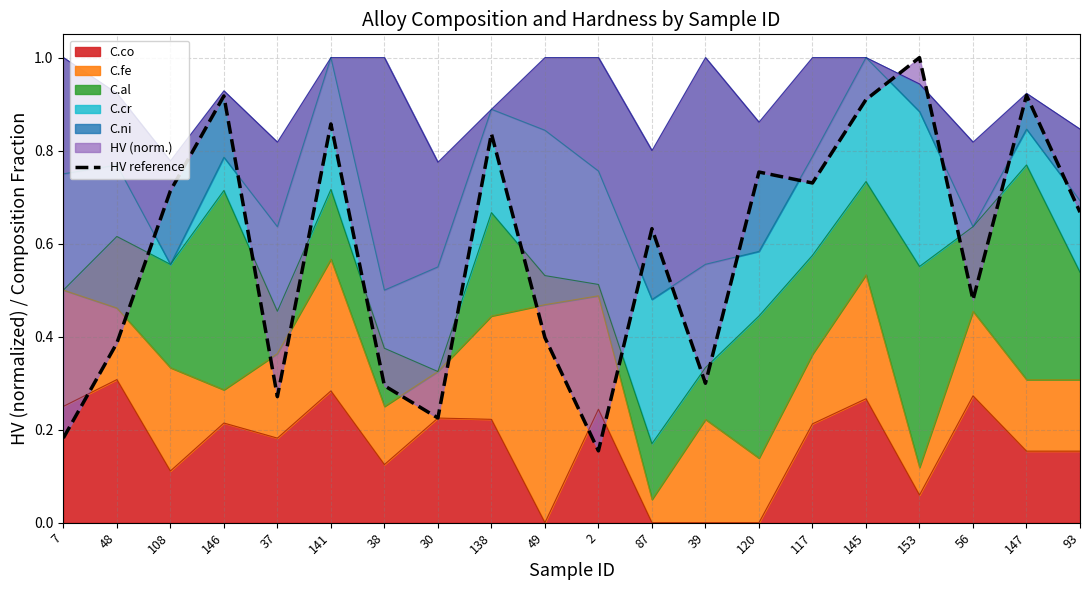

At which category does the chart reach its peak across all series?

153